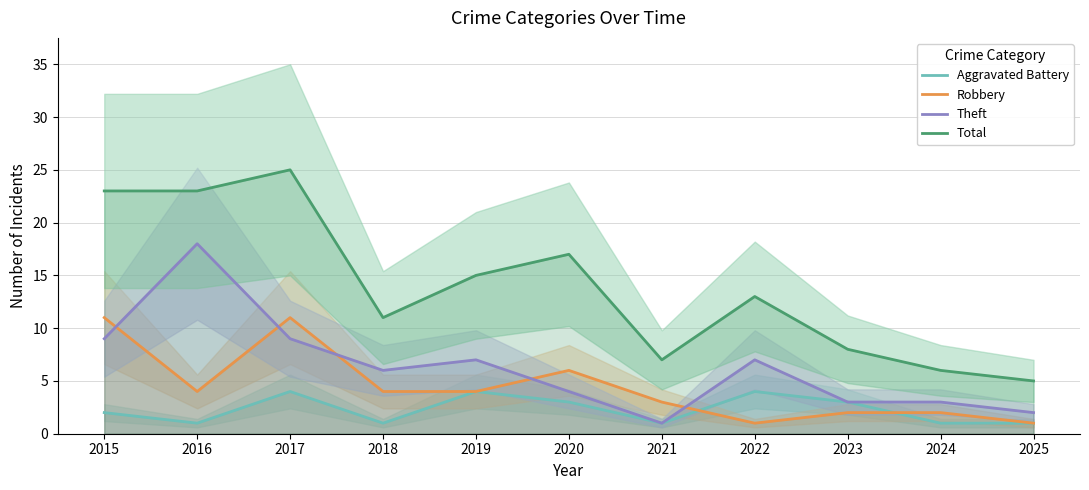

Which series has the widest spread of values?

Total